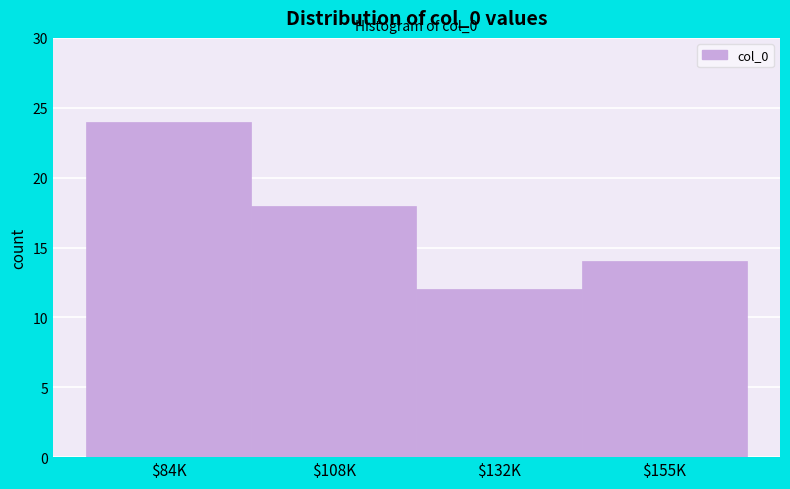

Reading left to right, extract all data points from this chart.

24	18	12	14